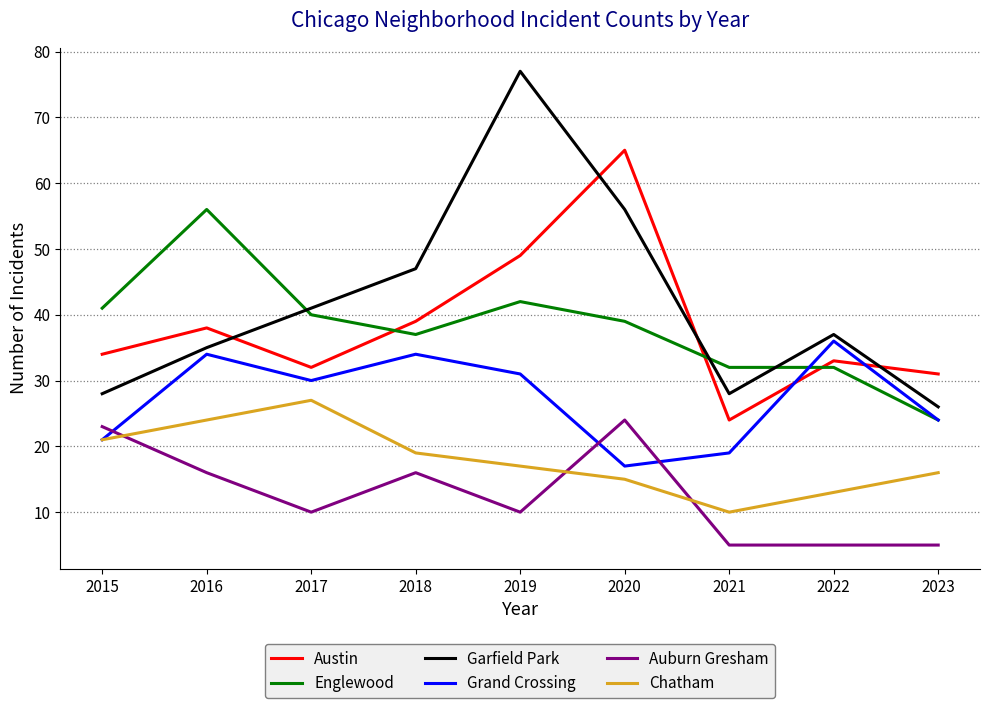

Reading left to right, extract all data points from this chart.

Austin: 2015=34	2016=38	2017=32	2018=39	2019=49	2020=65	2021=24	2022=33	2023=31
Englewood: 2015=41	2016=56	2017=40	2018=37	2019=42	2020=39	2021=32	2022=32	2023=24
Garfield Park: 2015=28	2016=35	2017=41	2018=47	2019=77	2020=56	2021=28	2022=37	2023=26
Grand Crossing: 2015=21	2016=34	2017=30	2018=34	2019=31	2020=17	2021=19	2022=36	2023=24
Auburn Gresham: 2015=23	2016=16	2017=10	2018=16	2019=10	2020=24	2021=5	2022=5	2023=5
Chatham: 2015=21	2016=24	2017=27	2018=19	2019=17	2020=15	2021=10	2022=13	2023=16